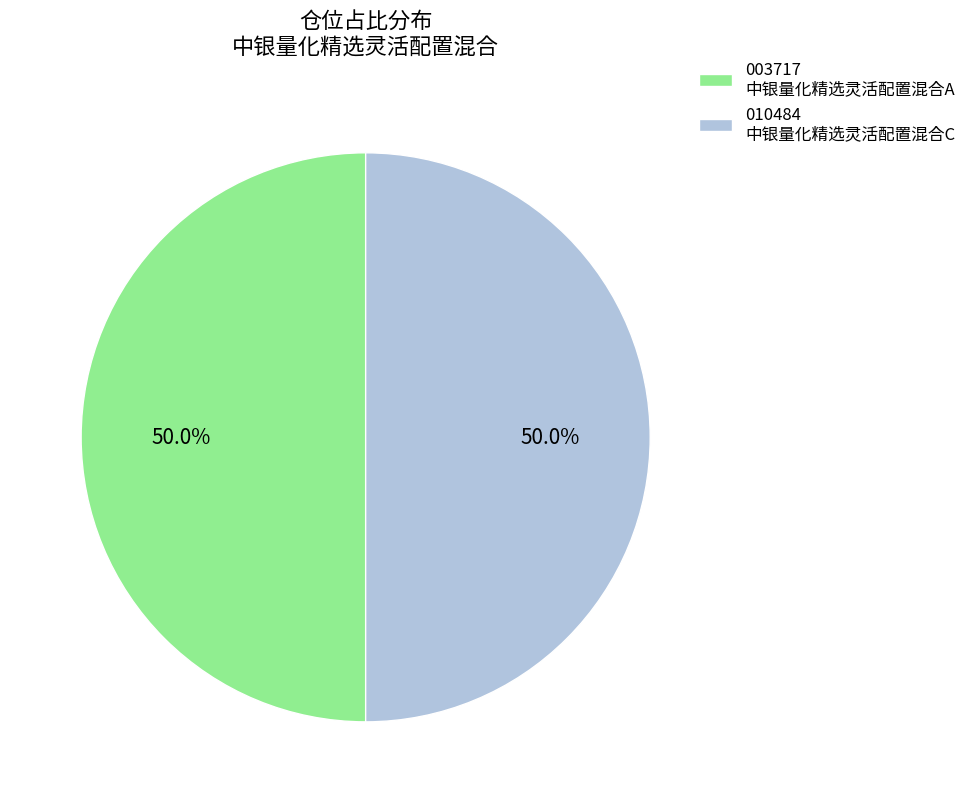

What portion of the pie excludes 010484 中银量化精选灵活配置混合C?

50.0%